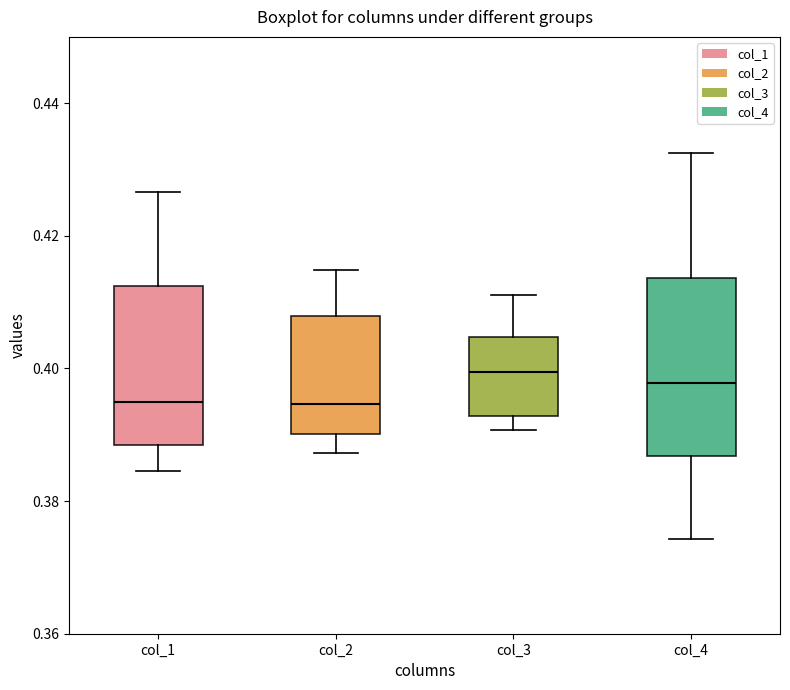

Reading left to right, transcribe this box plot: for each box, give where its median line is, the range the box spans, and where its two whiskers end, as read against the y-axis. The values are not printed on the chart, so give them approximately, as read against the axis.

col_1: median 0.396, box 0.388 to 0.412, whiskers 0.384 to 0.426
col_2: median 0.394, box 0.390 to 0.408, whiskers 0.388 to 0.414
col_3: median 0.400, box 0.392 to 0.404, whiskers 0.390 to 0.412
col_4: median 0.398, box 0.386 to 0.414, whiskers 0.374 to 0.432